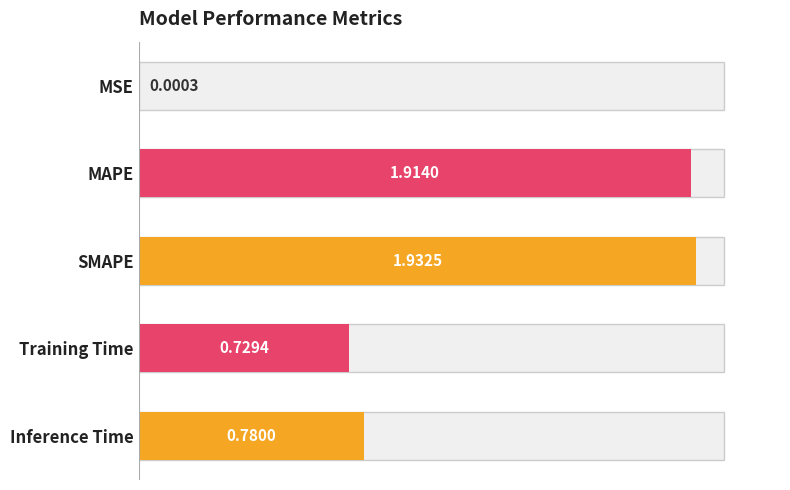

Rank the categories by value from highest to lowest.

SMAPE, MAPE, Inference Time, Training Time, MSE